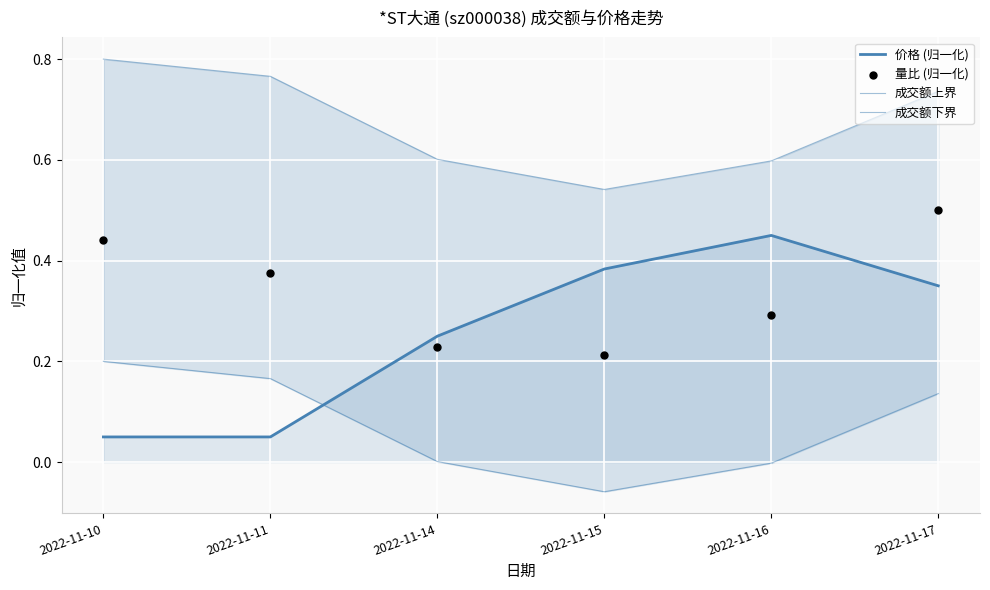

Which series has the widest spread of Y values?

价格 (归一化)